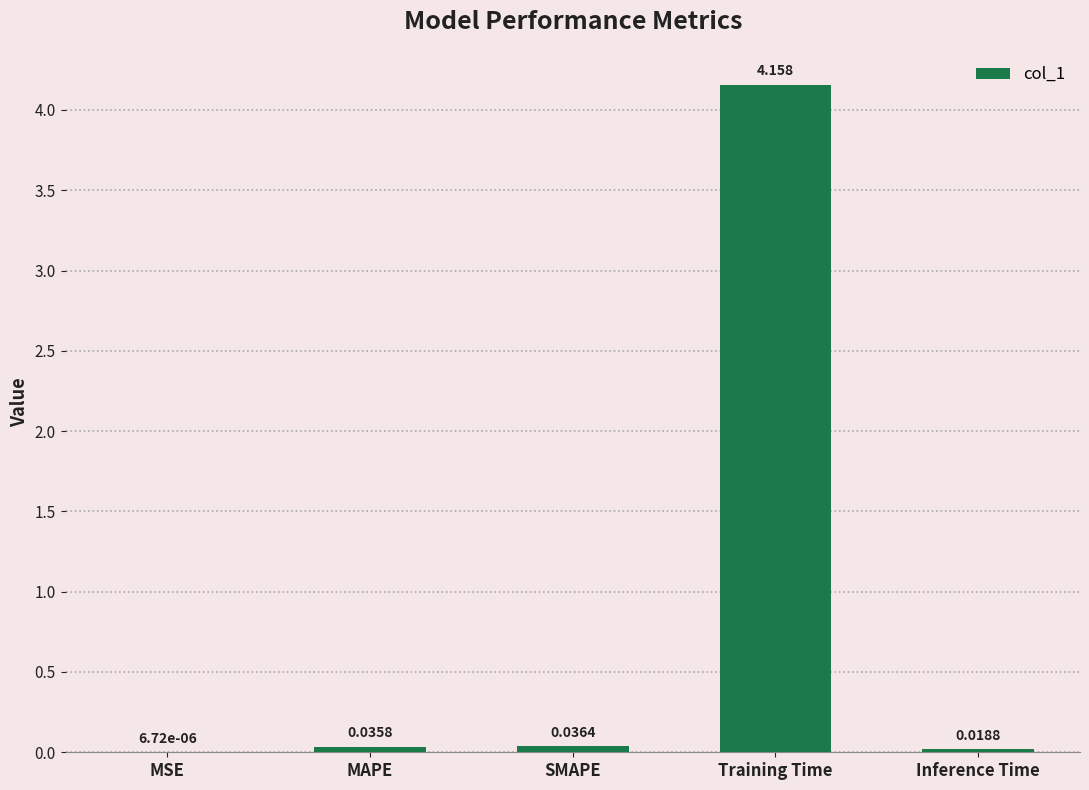

Does the chart contain stacked bars?

No